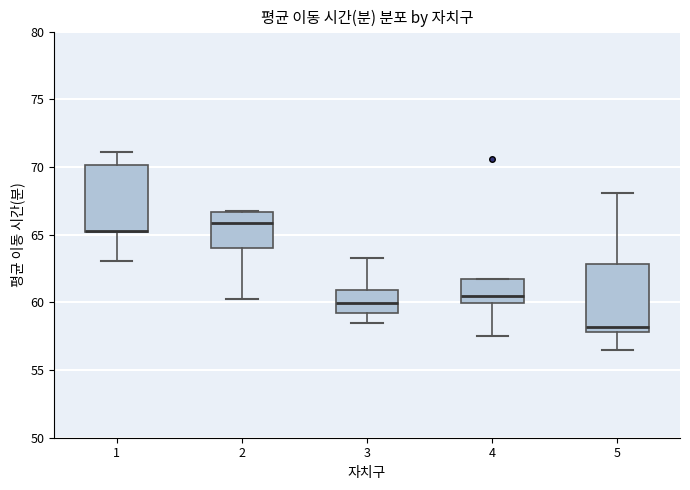

Reading left to right, read every box against the y-axis: the position of its median line, the range the box covers, and the ends of its whiskers. The values are not printed on the chart, so give them approximately, as read against the axis.

1: median 65.5 (drawn on the box's lower edge), box 65.0 to 70.0, whiskers 63.0 to 71.0
2: median 66.0, box 64.0 to 66.5, whiskers 60.0 to 66.5
3: median 60.0, box 59.0 to 61.0, whiskers 58.5 to 63.5
4: median 60.5, box 60.0 to 62.0, whiskers 57.5 to 62.0
5: median 58.0 (just above the box's lower edge), box 58.0 to 63.0, whiskers 56.5 to 68.0